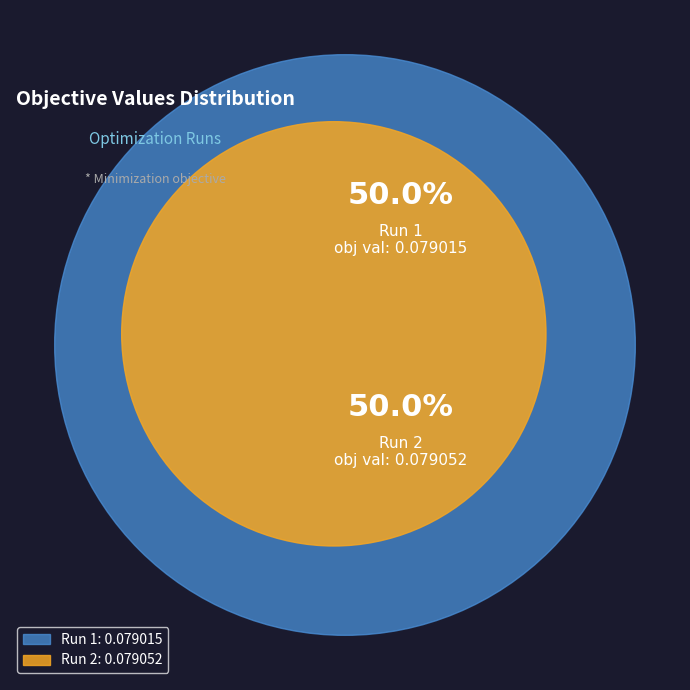

What portion of the pie excludes Run 2?

50.0%